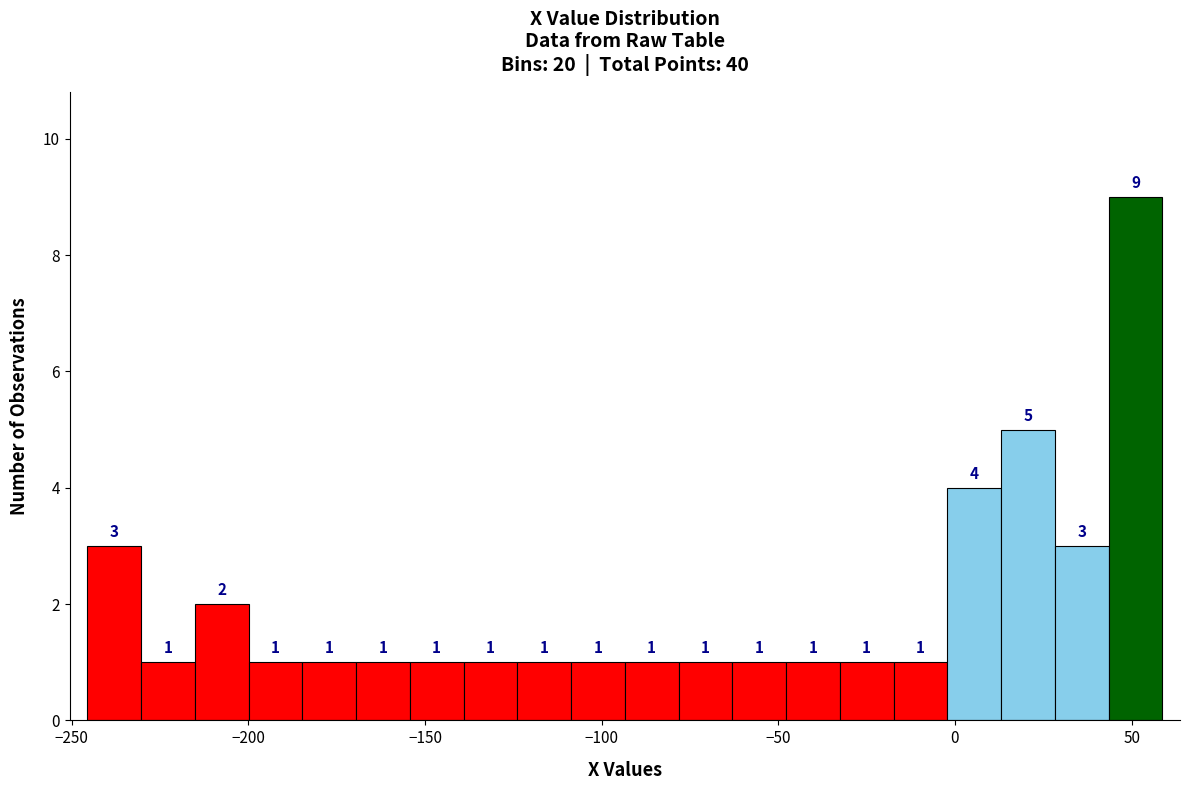

Around what value on the x-axis is the tallest bar? Give the approximate position of its centre, as read against the axis.

50